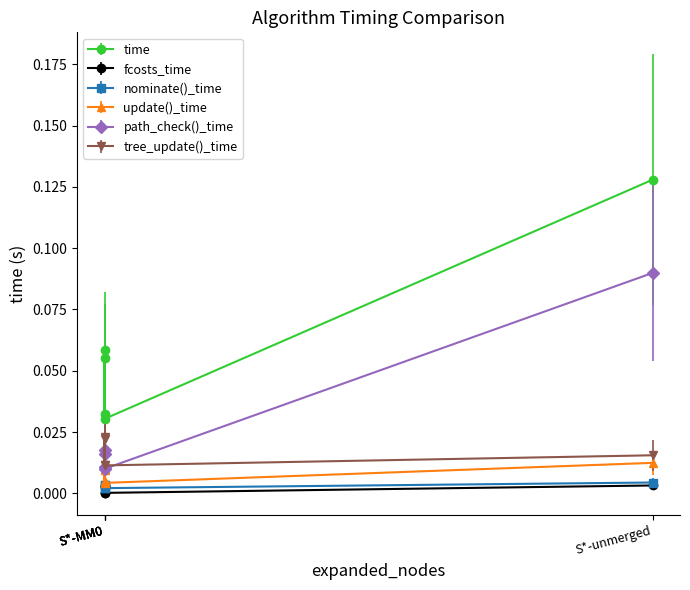

True or false: tree_update()_time has more than 1 interior local peaks.

False